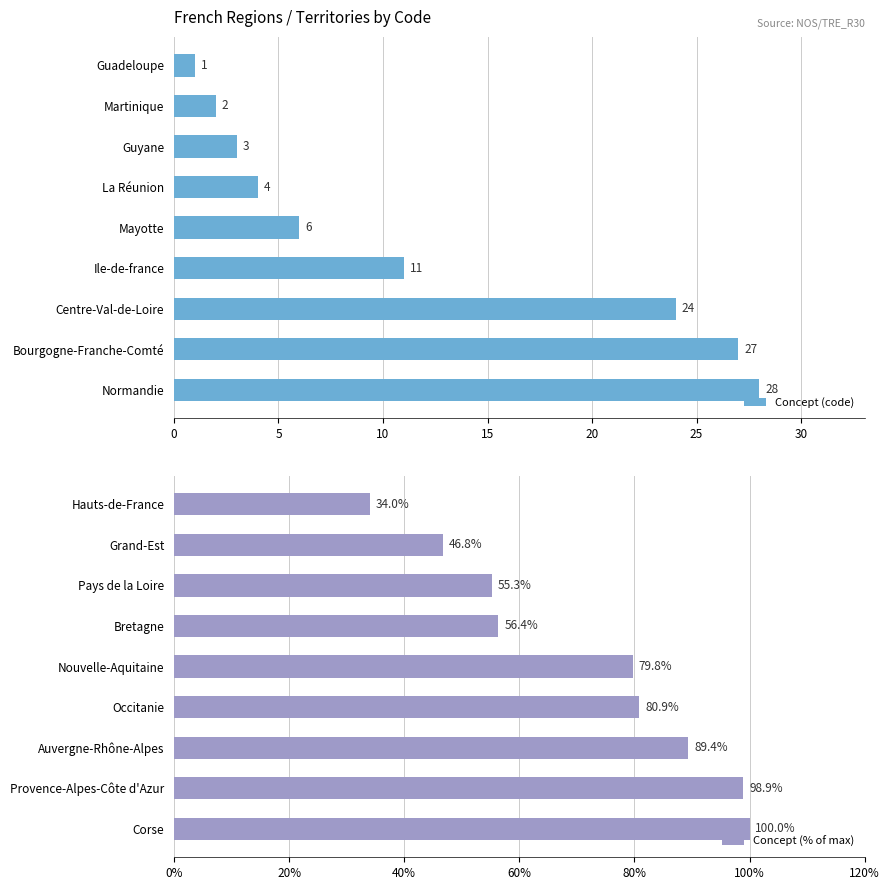

What is the minimum value for Concept (code)?

1